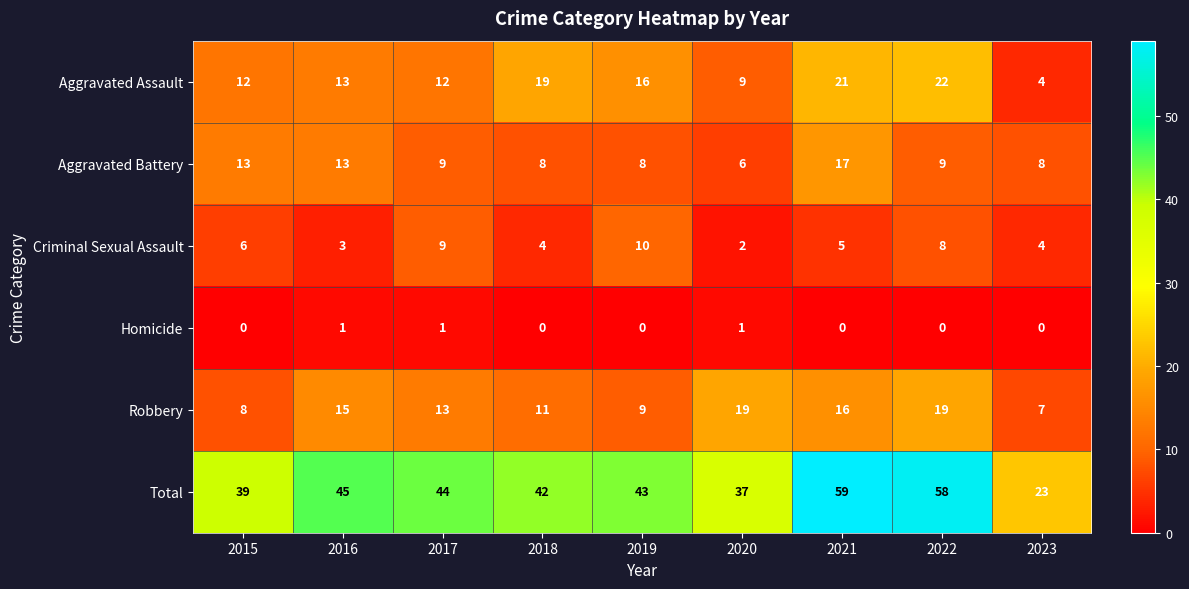

Between 2020 and 2022, which series saw the biggest shift?

Total